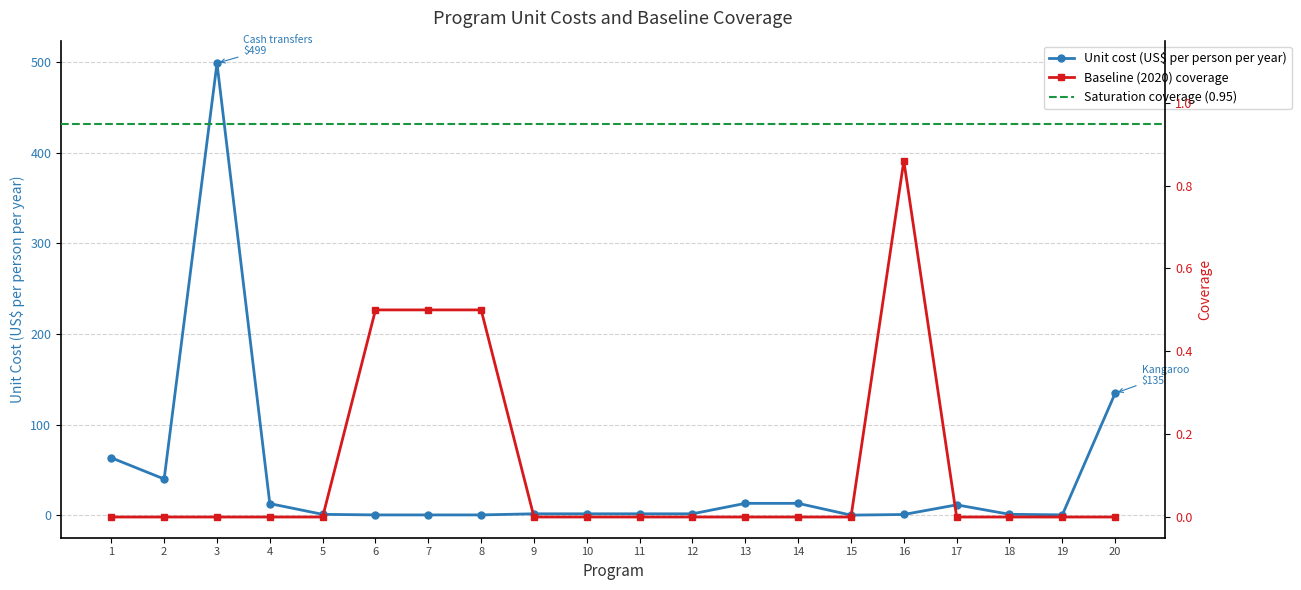

How many baseline_coverage values are between 0 and 1?

20